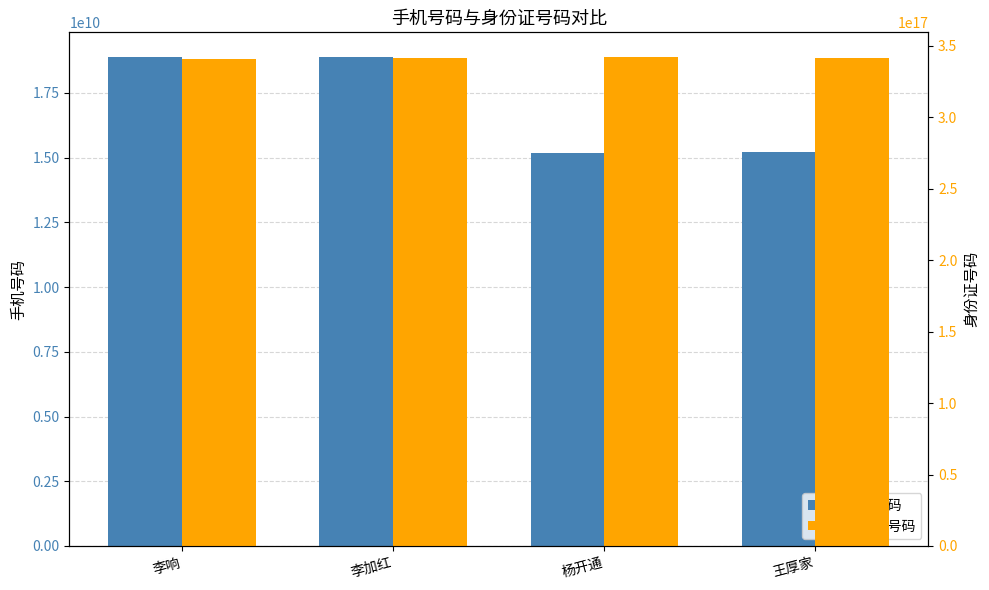

What is the label of the 2nd bar from the left?

李加红